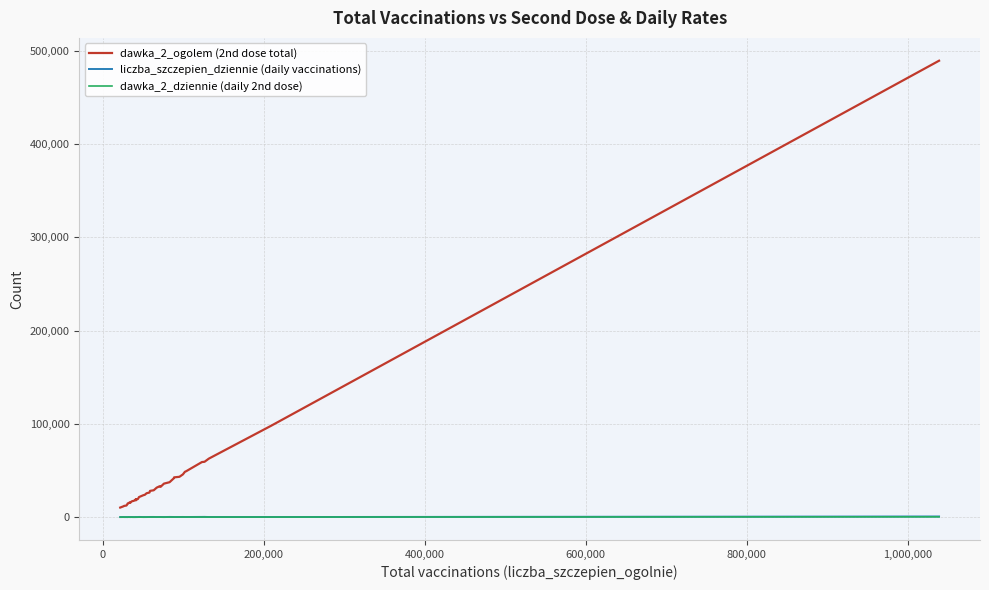

Which series has the largest total across all categories?

dawka_2_ogolem (2nd dose total)